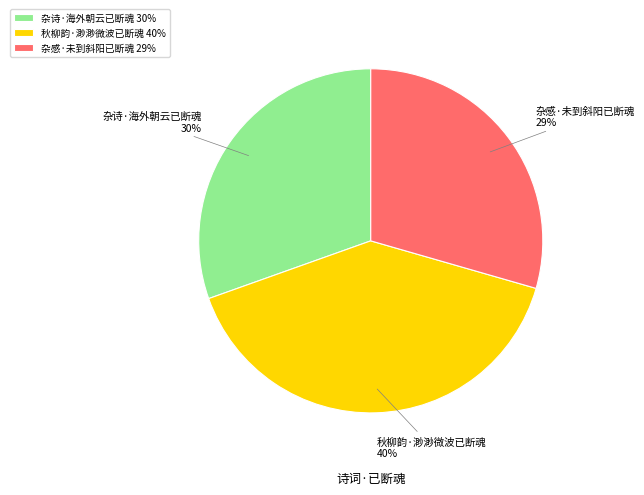

True or false: 秋柳韵·渺渺微波已断魂 accounts for 49% of the total.

False